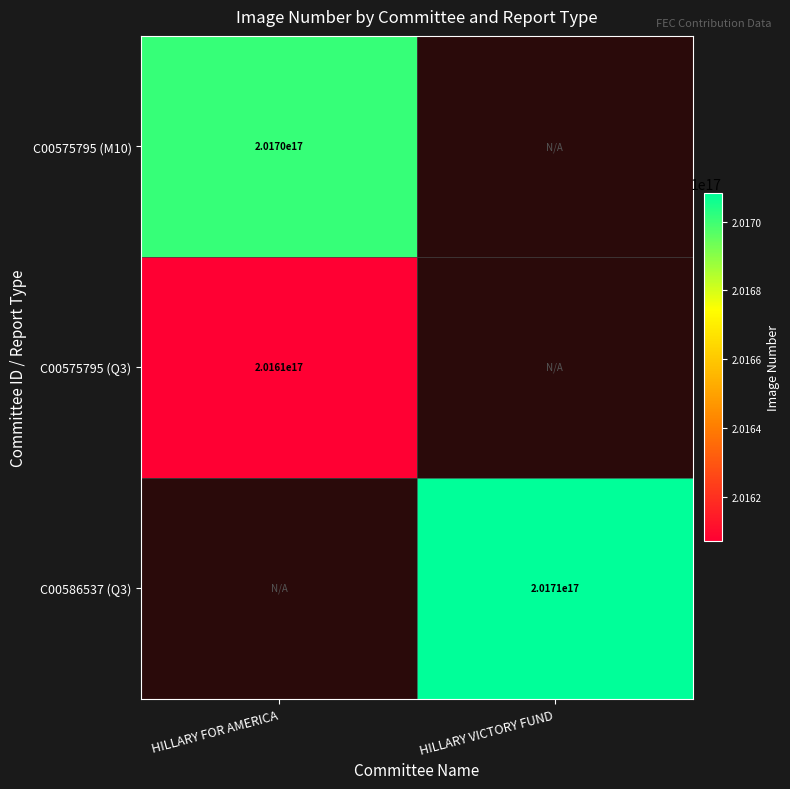

The value of C00575795 (Q3) at HILLARY FOR AMERICA is 360512251159781056. True or false?

False